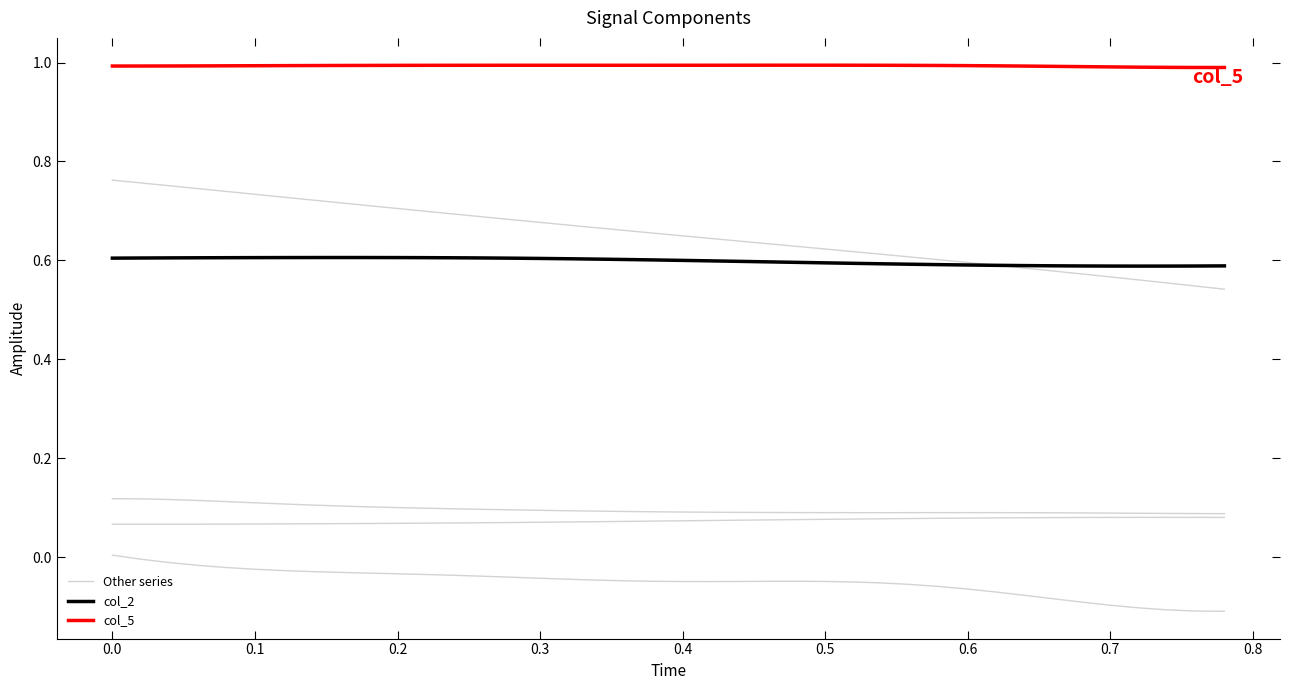

Is this an area chart (filled region under the line)?

No